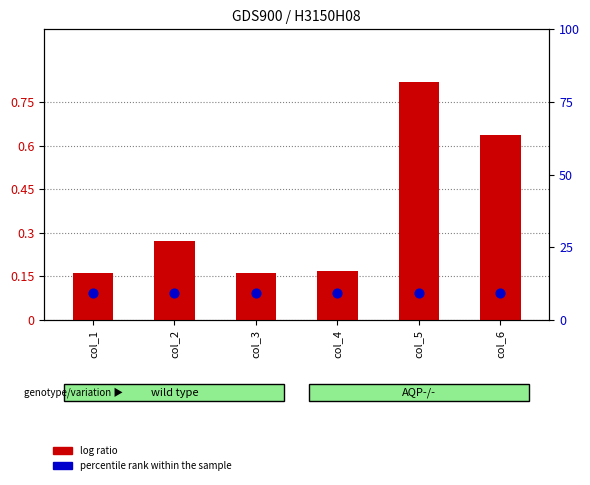

Which series has the largest total across all categories?

percentile rank within the sample